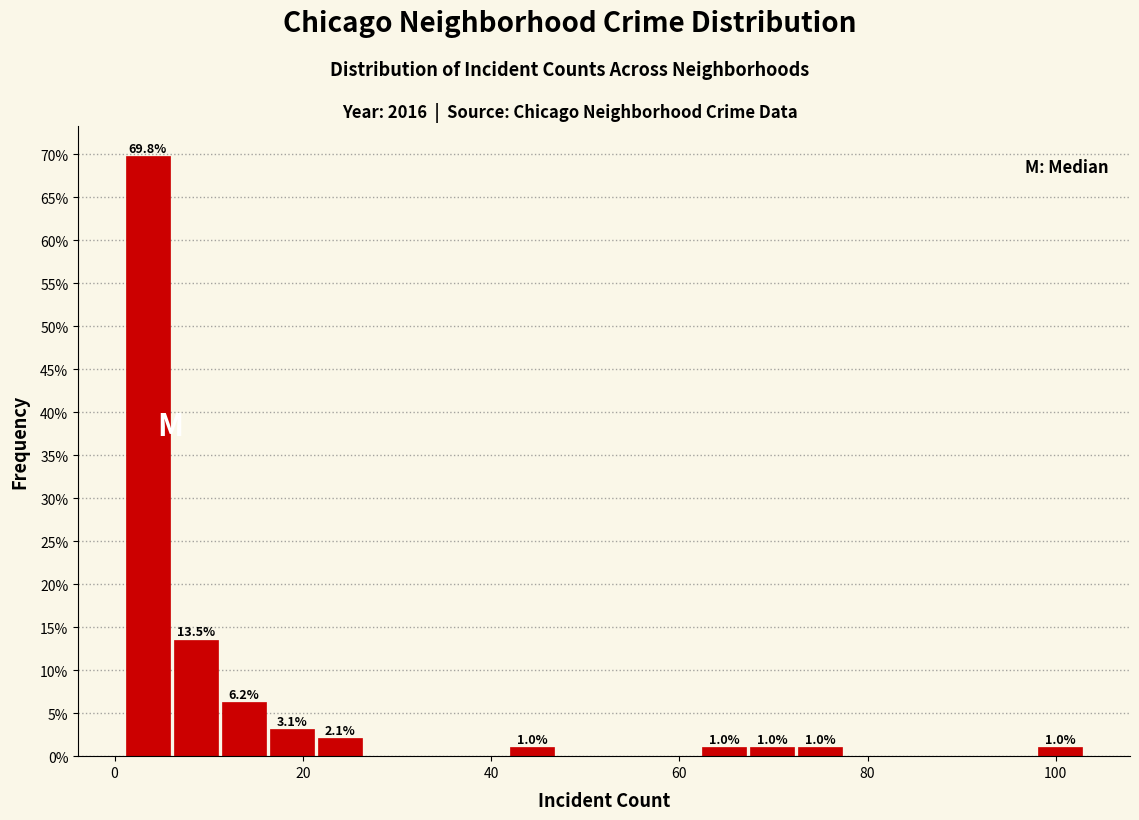

Around what value on the x-axis is the tallest bar? Give the approximate position of its centre, as read against the axis.

4